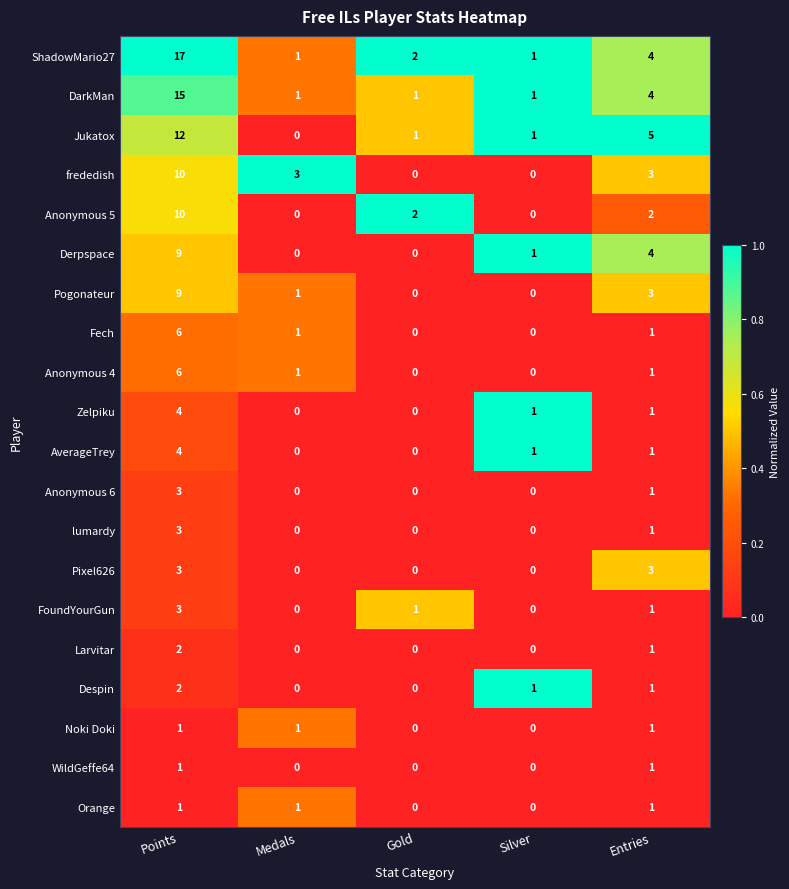

What is the difference between the Pogonateur values at Points and Gold?

9